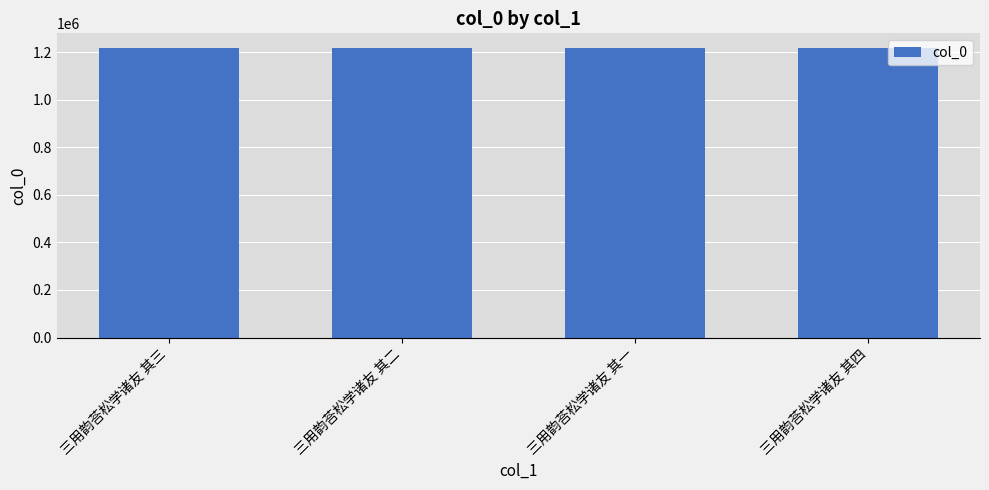

What is the approximate value at 三用韵荅松学诸友 其一?

1217823